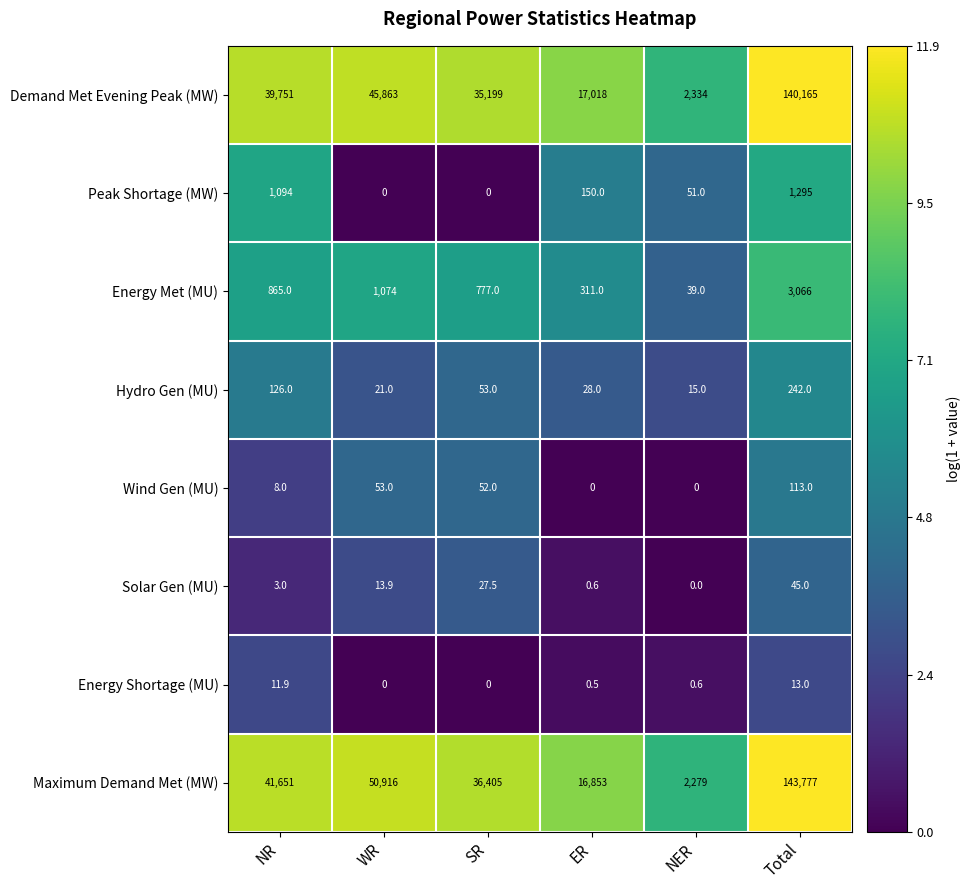

True or false: Demand Met Evening Peak (MW) has a value of 60869.1 at WR.

False